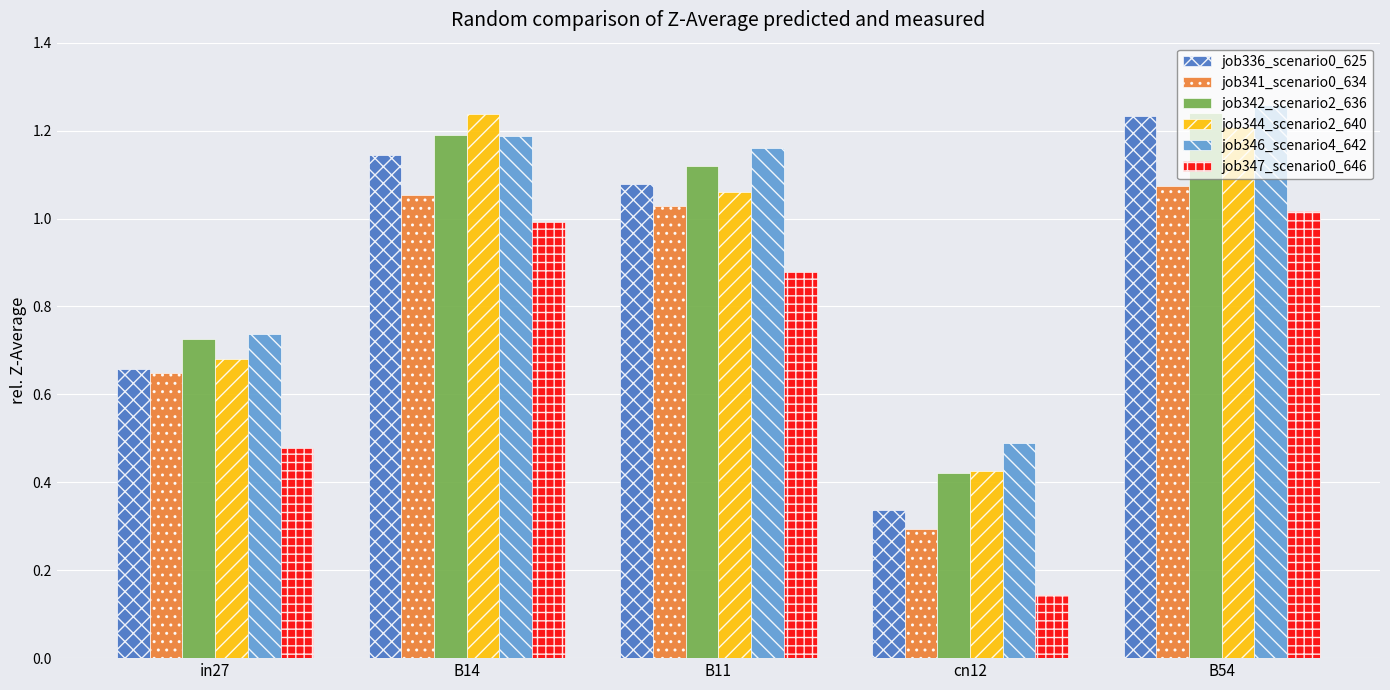

How many groups of bars are there?

5